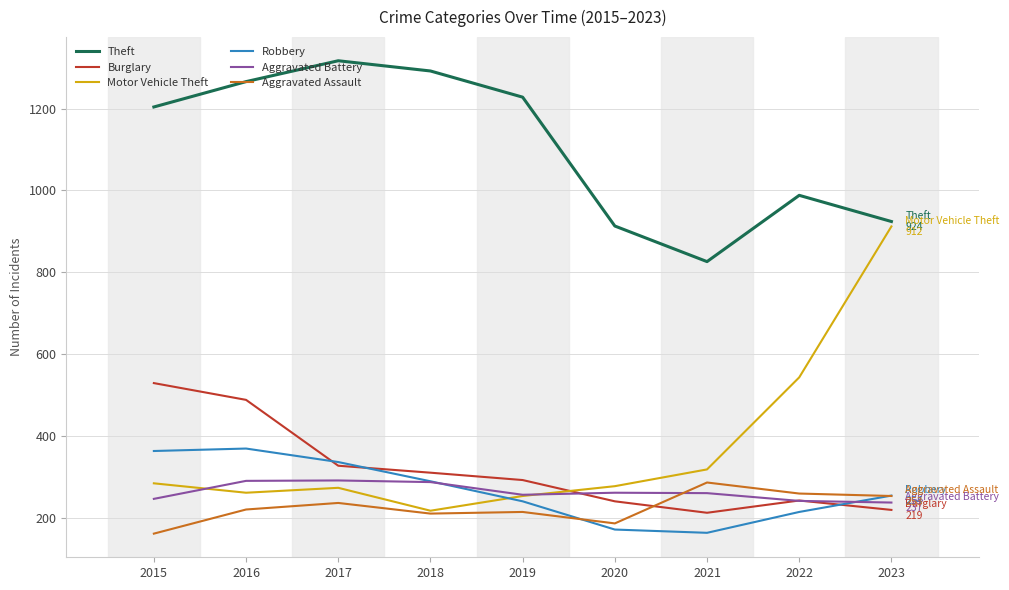

What is the difference between the Burglary values at 2021 and 2020?

28